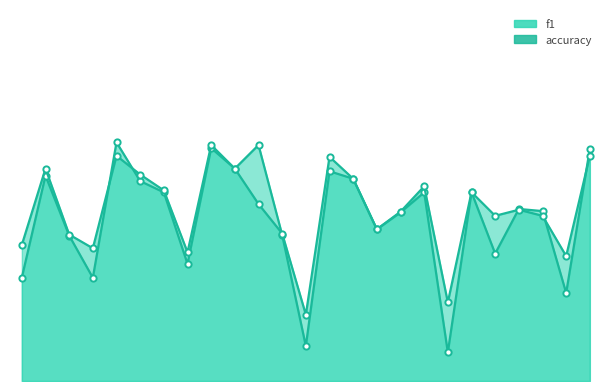

True or false: f1 and accuracy cross at least once.

True